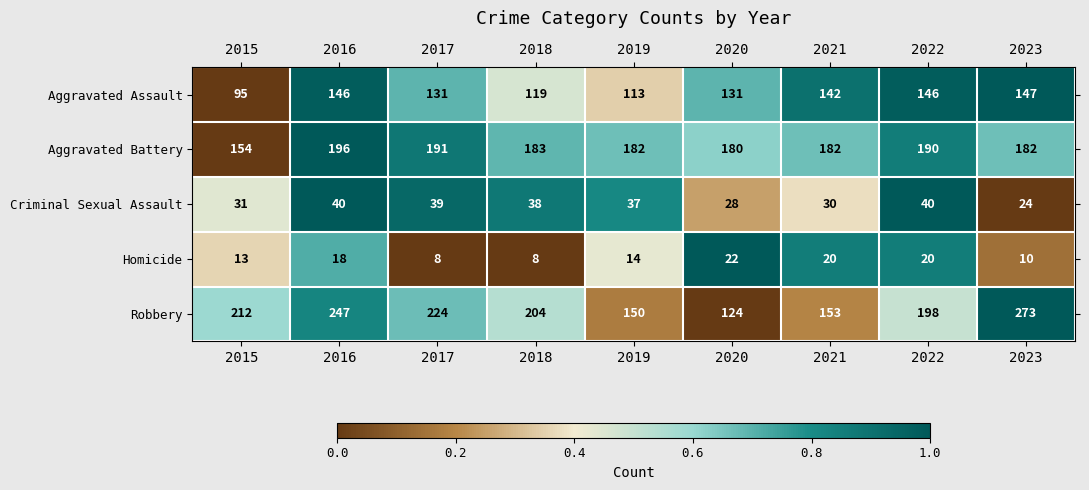

What is the maximum value shown in the chart?

273